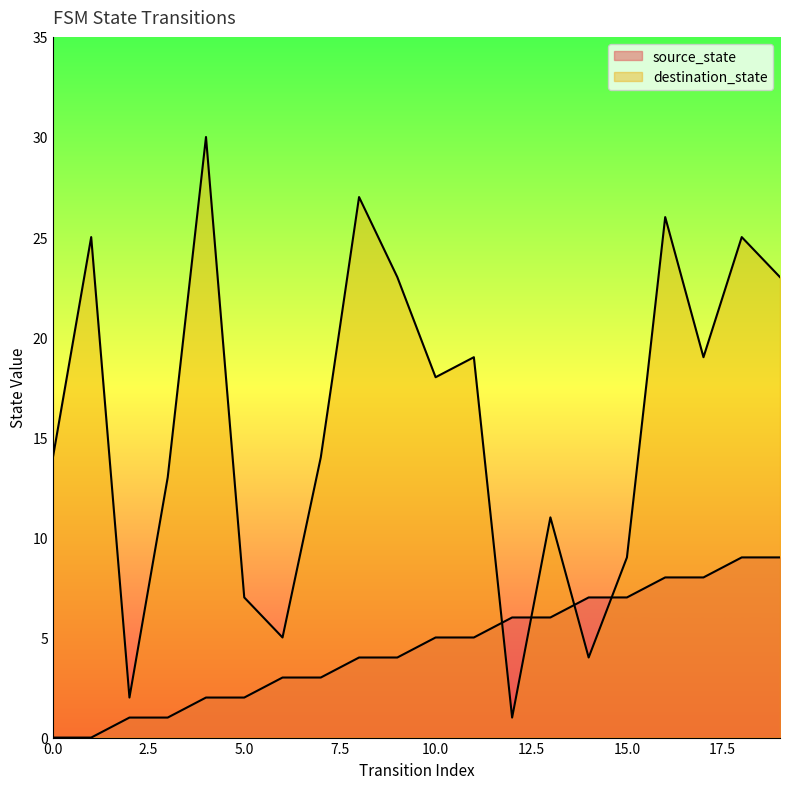

How many lines are shown in the chart?

2